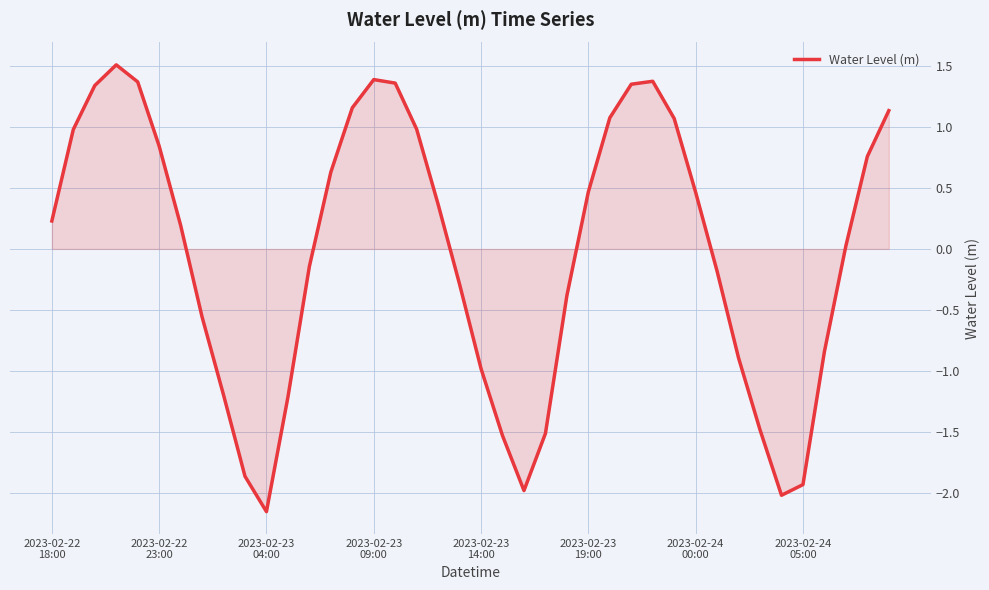

What is the difference between the maximum and minimum values?

3.7